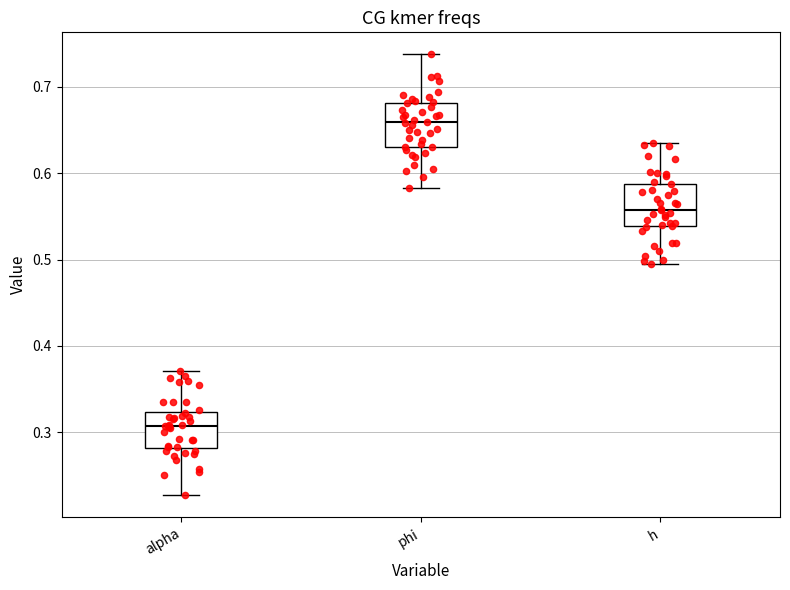

Where is the lower edge of the box for alpha on the y-axis? The values are not printed on the chart, so give them approximately, as read against the axis.

0.28